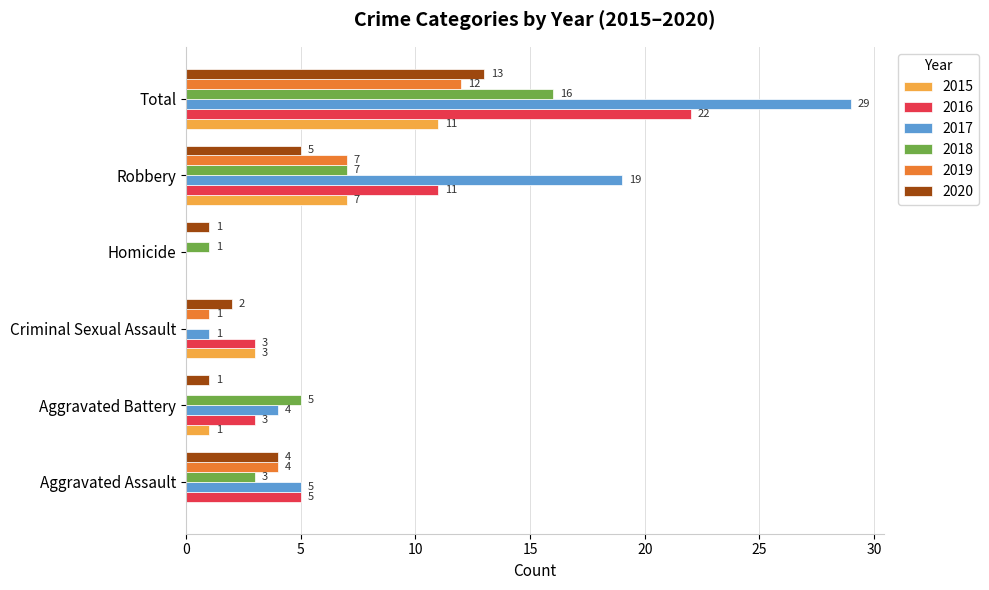

At which category is the sum across all series the highest?

Total